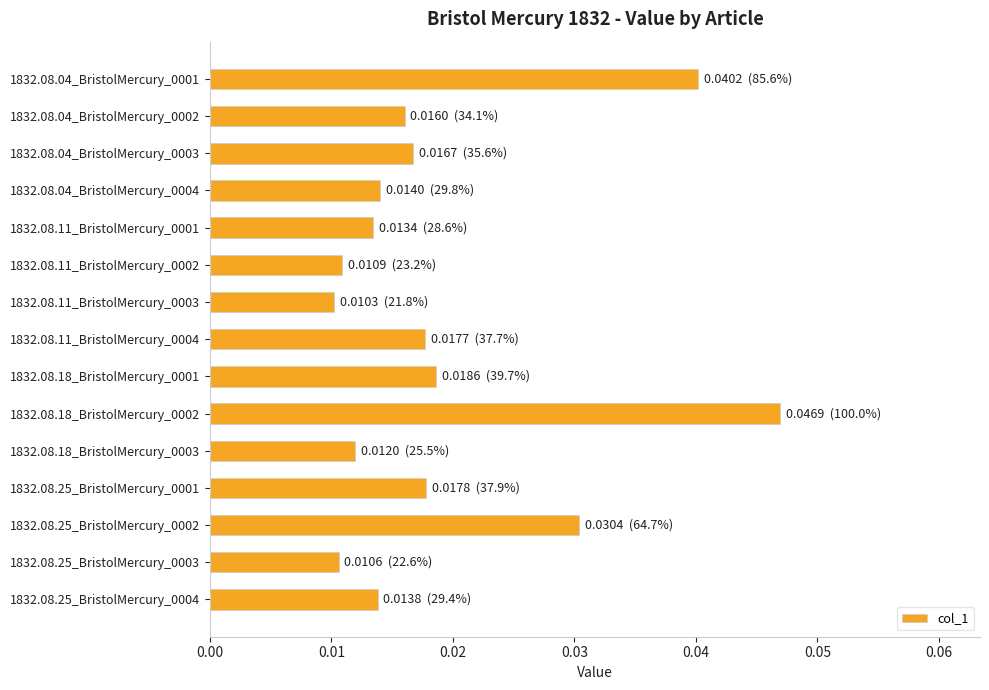

Count the number of categories in the chart.

15